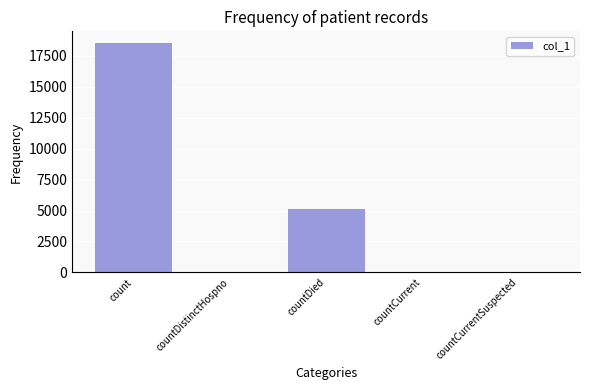

What is the maximum value shown in the chart?

18551